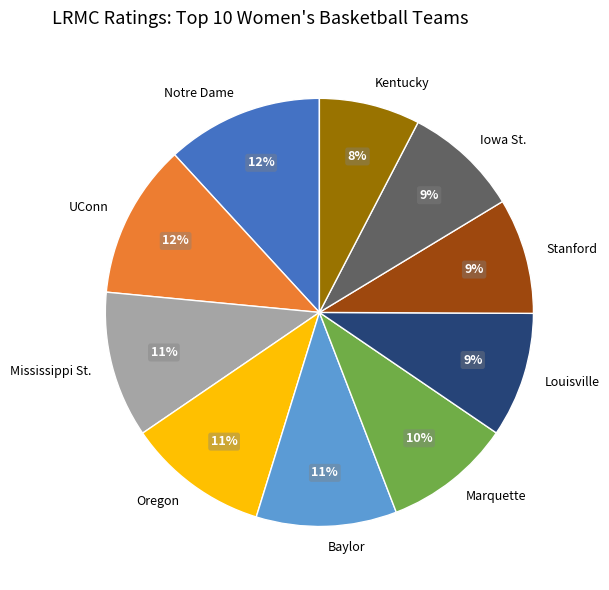

Do Oregon and Louisville together represent more than half of the pie?

No